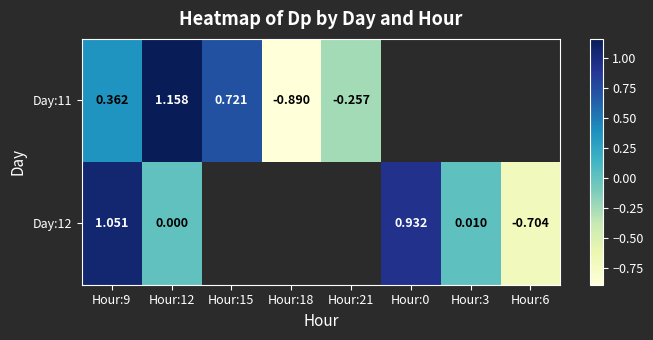

Is the value of Day:12 at Hour:6 greater than the value of Day:11 at Hour:21?

No